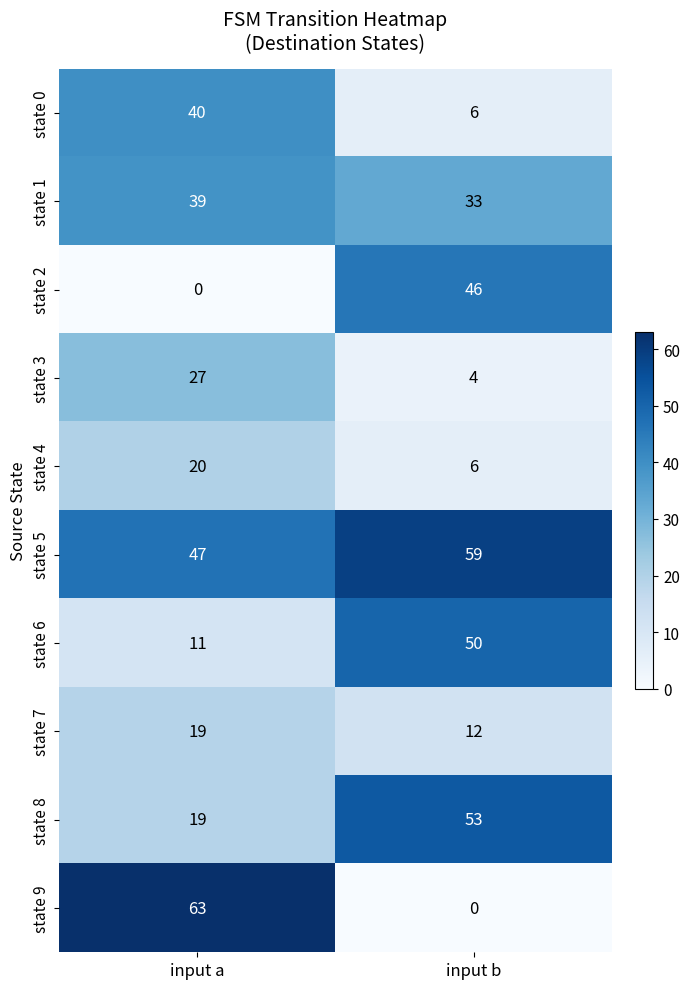

Reading left to right, extract all data points from this chart.

state 0: input a=40	input b=6
state 1: input a=39	input b=33
state 2: input a=0	input b=46
state 3: input a=27	input b=4
state 4: input a=20	input b=6
state 5: input a=47	input b=59
state 6: input a=11	input b=50
state 7: input a=19	input b=12
state 8: input a=19	input b=53
state 9: input a=63	input b=0